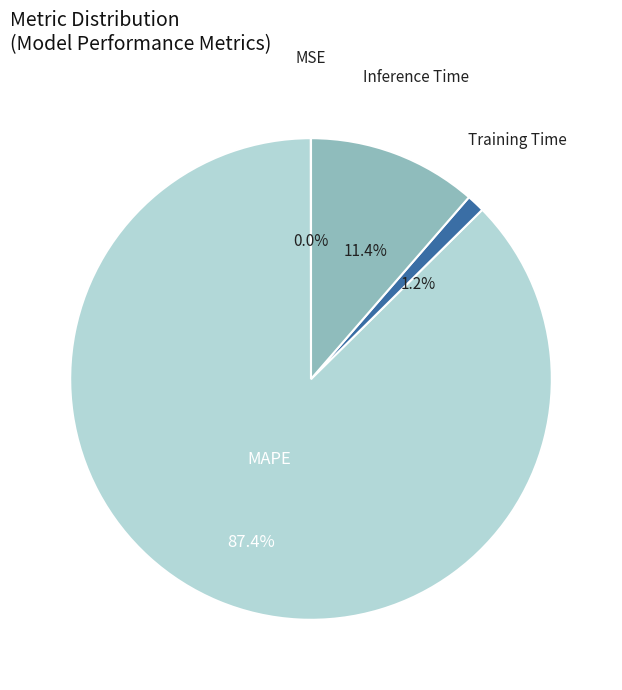

The Training Time slice represents 1% of the pie. True or false?

True